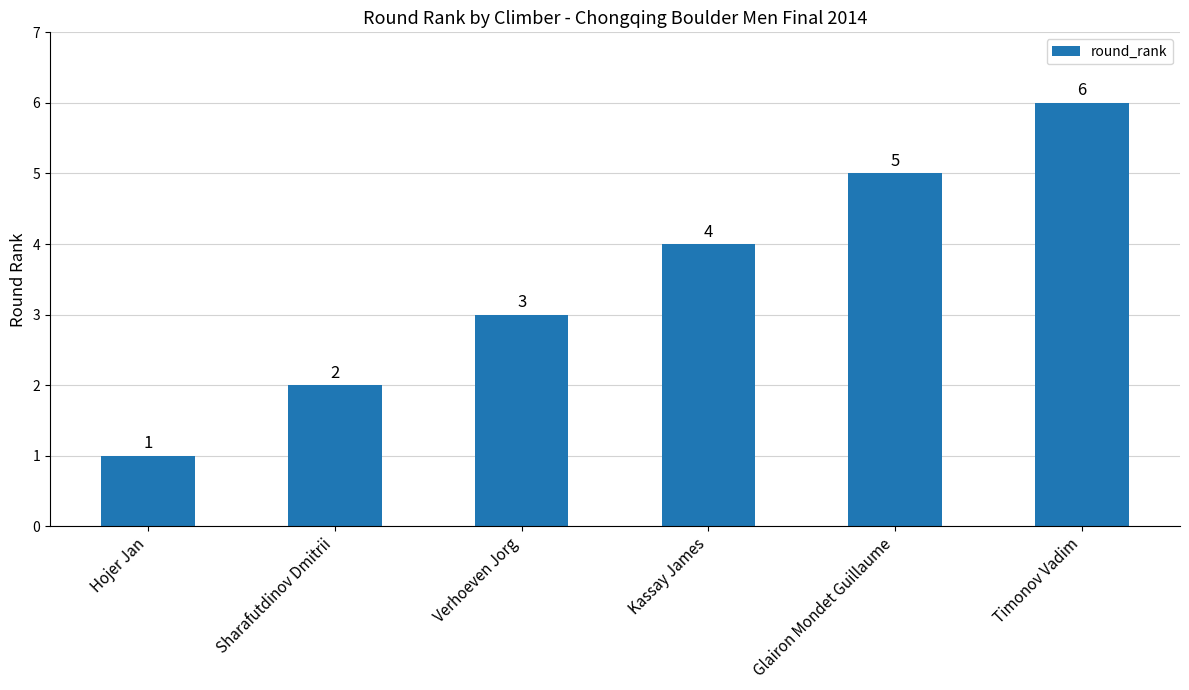

Are the bars grouped side by side (vs. stacked)?

No